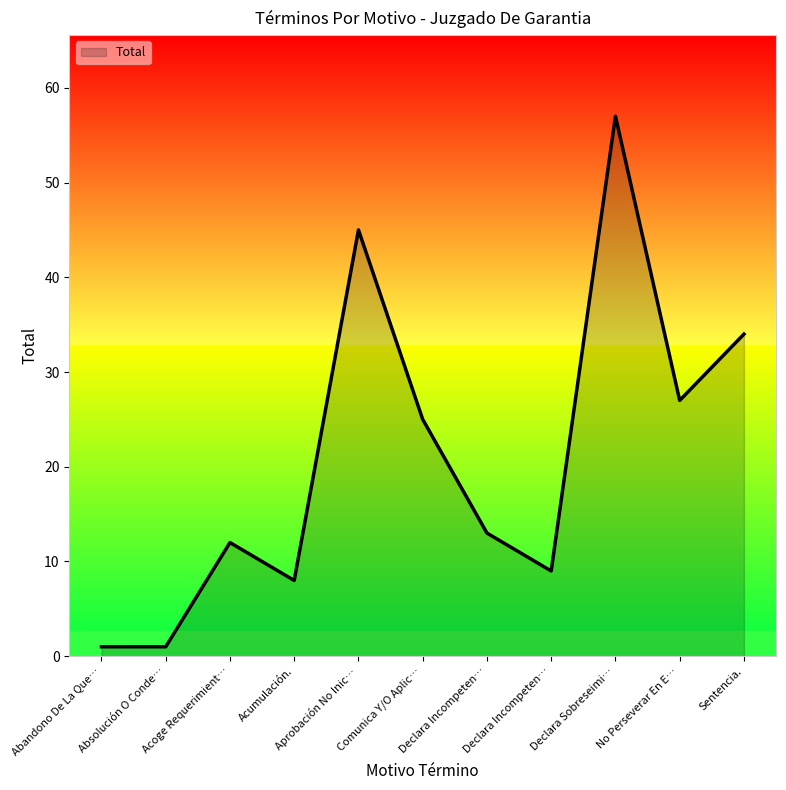

Reading left to right, transcribe all the data shown in this chart.

1	1	12	8	45	25	13	9	57	27	34